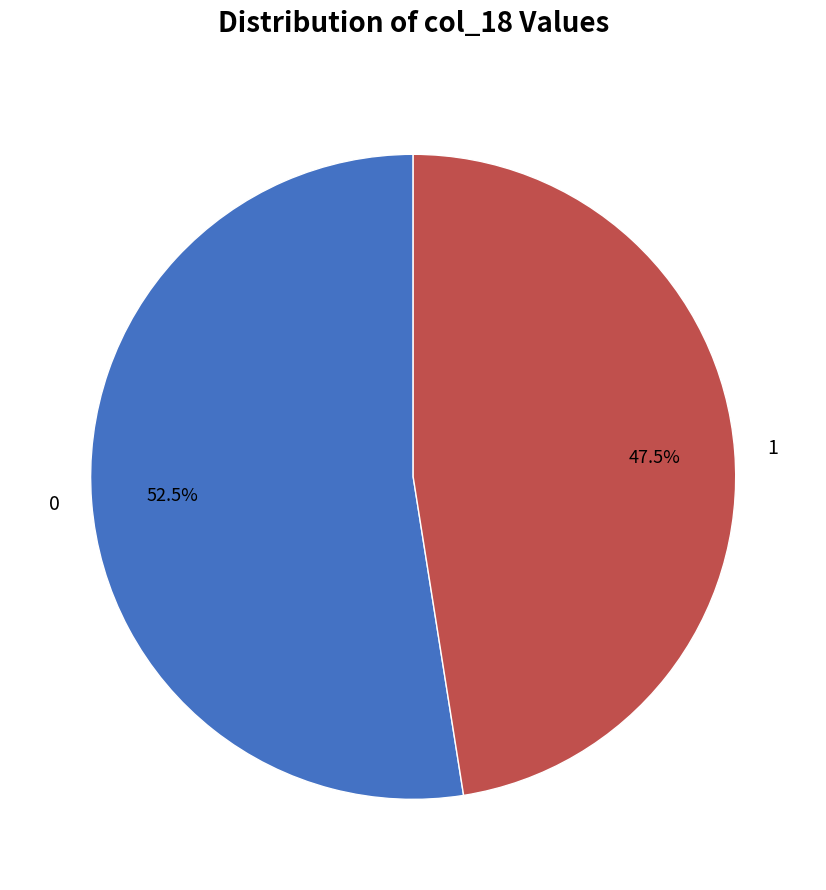

Rank the categories by value from highest to lowest.

0, 1